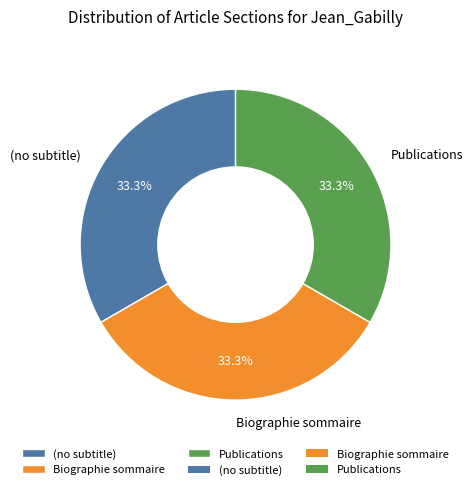

Combined, what portion of the pie is Publications and Biographie sommaire?

66.7%